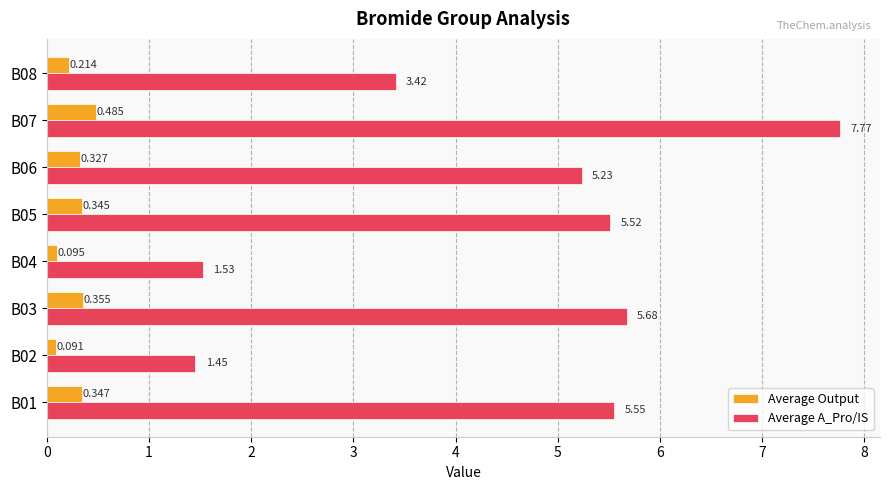

List the series in order of their peak value, highest first.

Average A_Pro/IS, Average Output